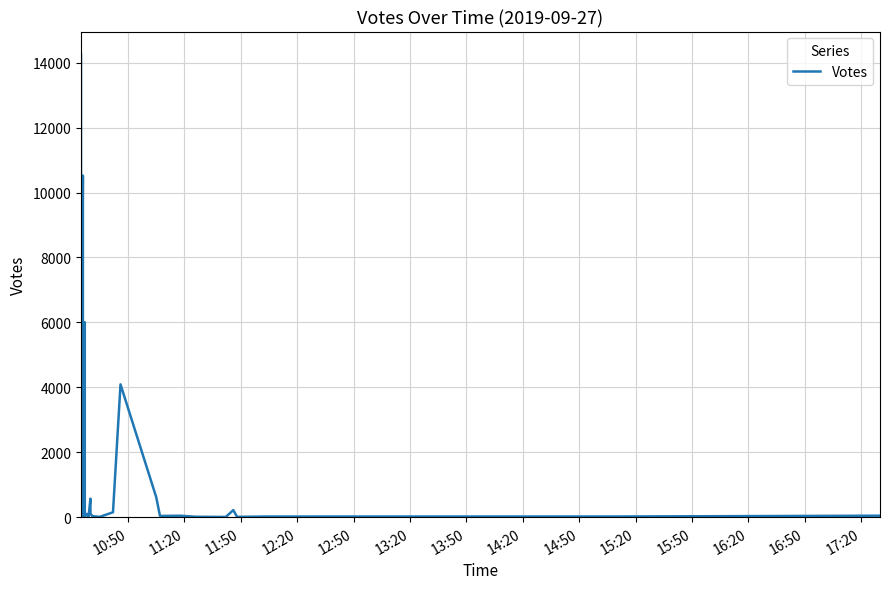

What is the difference between the second highest and second lowest values?

10514